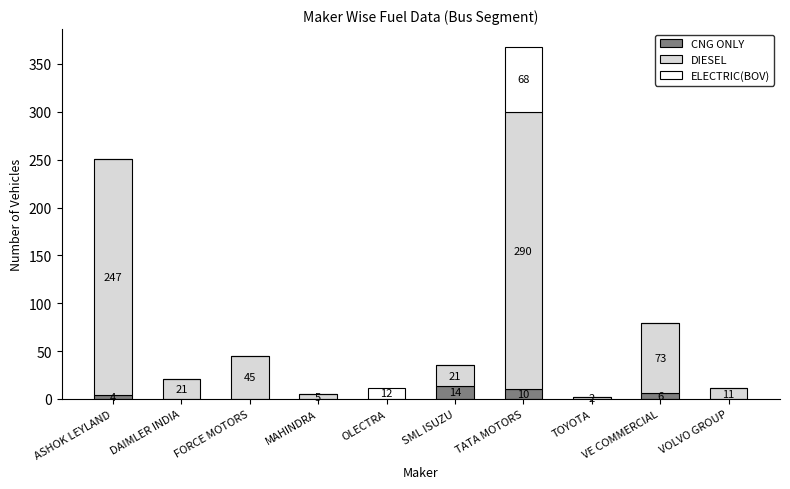

How many values in the CNG ONLY series exceed 0?

4